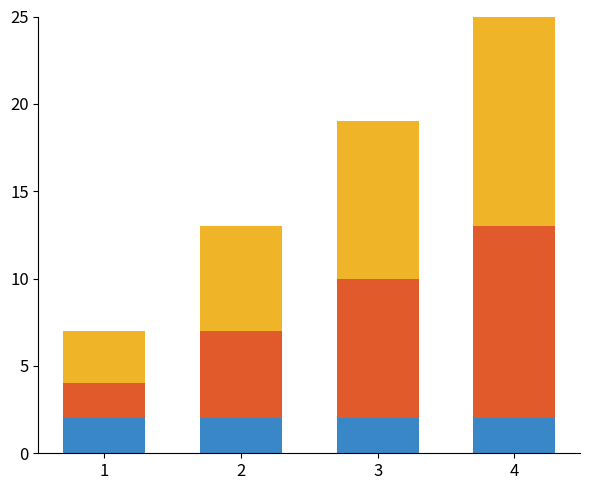

At which category is the sum across all series the highest?

4